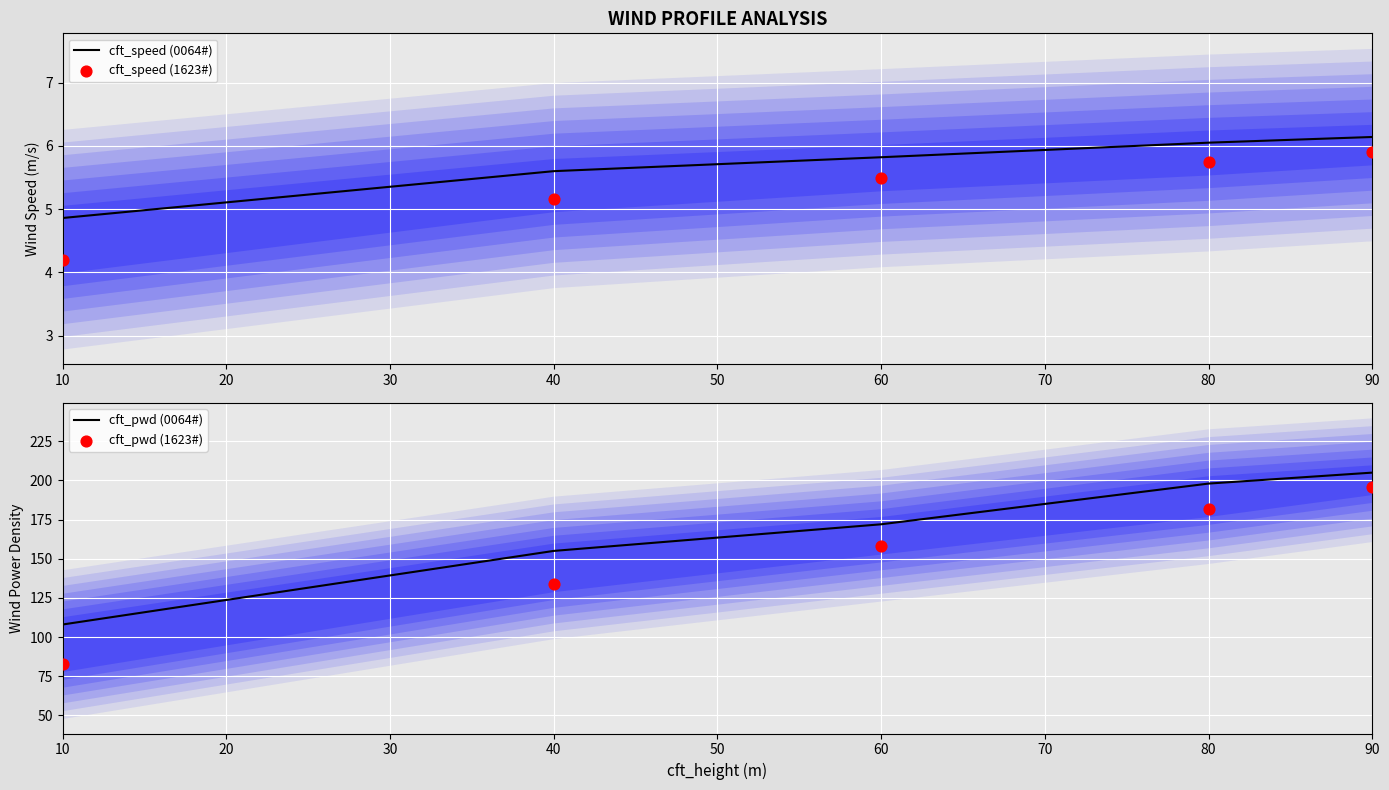

At how many categories does at least one series exceed 62?

5